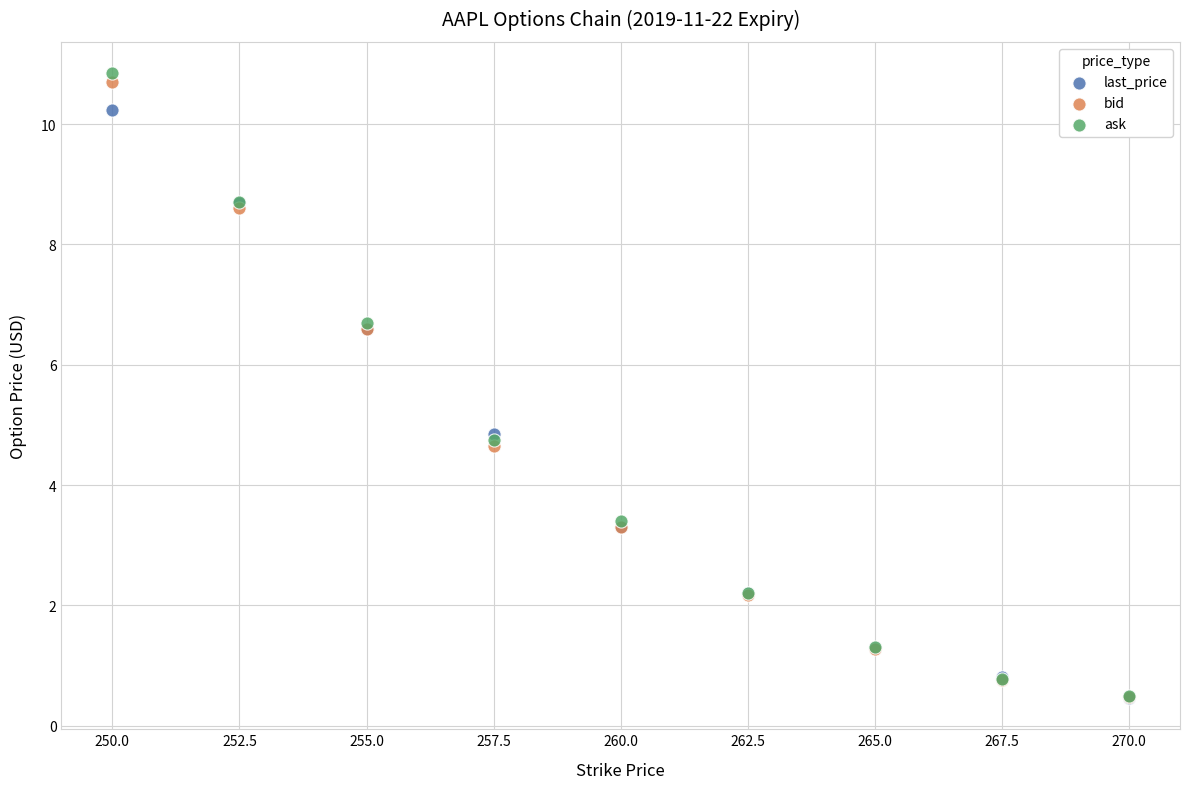

Which series has the largest Y range (max minus min)?

ask